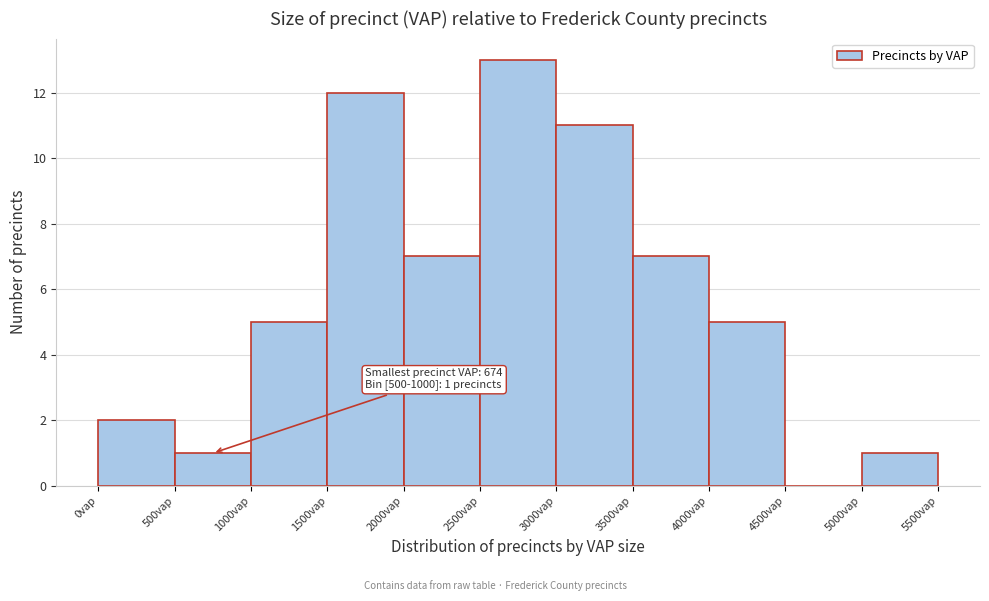

Which range on the x-axis has the tallest bar?

2500 to 3000